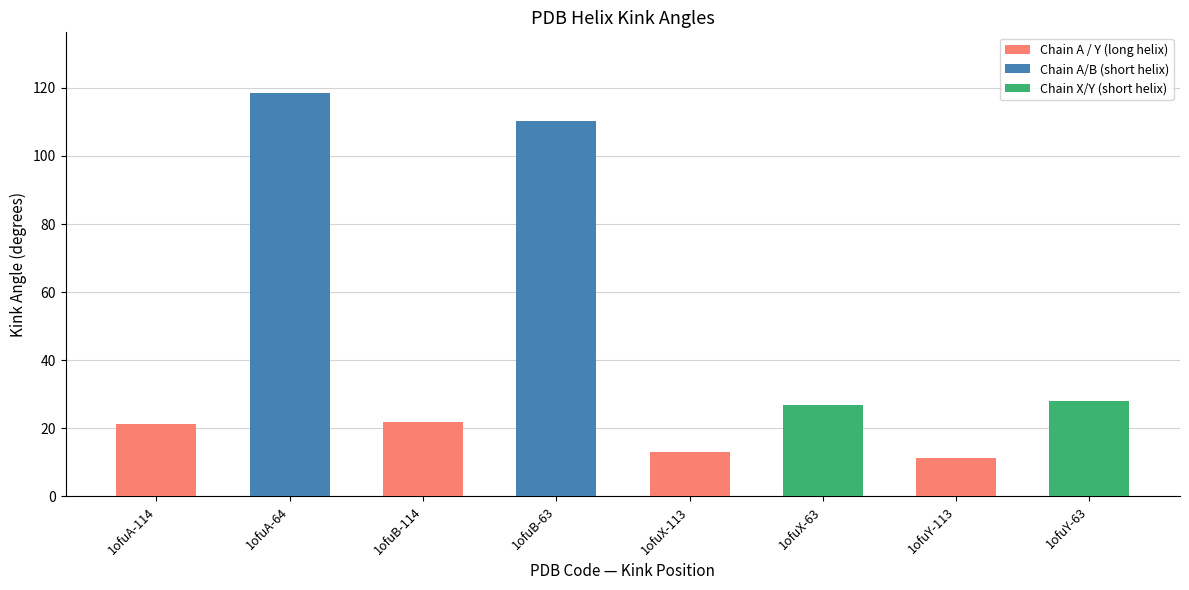

Reading left to right, transcribe all the data shown in this chart.

1ofuA-114=21.2	1ofuA-64=118.5	1ofuB-114=21.8	1ofuB-63=110.3	1ofuX-113=13.1	1ofuX-63=26.9	1ofuY-113=11.2	1ofuY-63=27.9